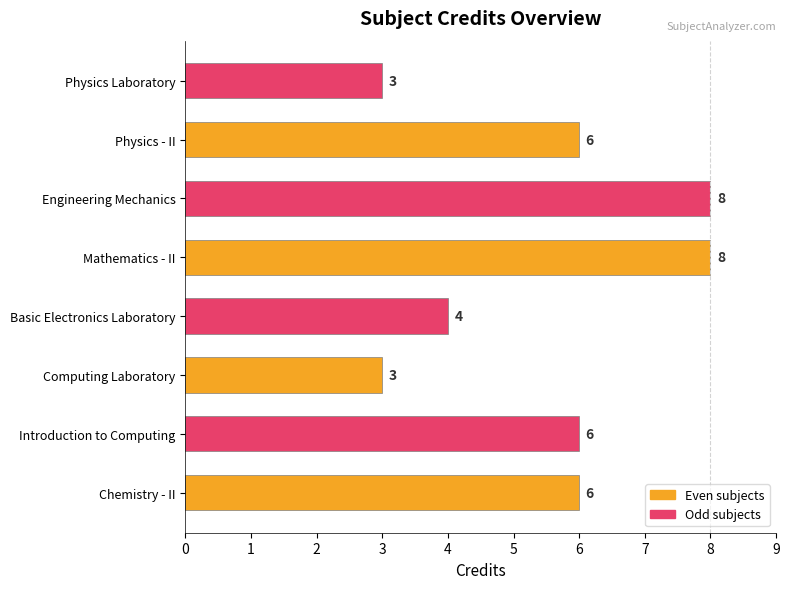

What is the ratio of the value at Introduction to Computing to the value at Physics Laboratory?

2.0